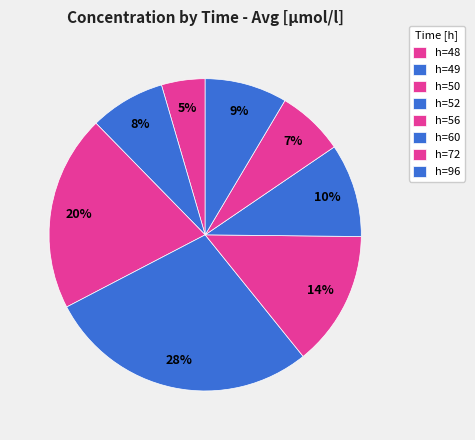

How many slices are in this pie chart?

8